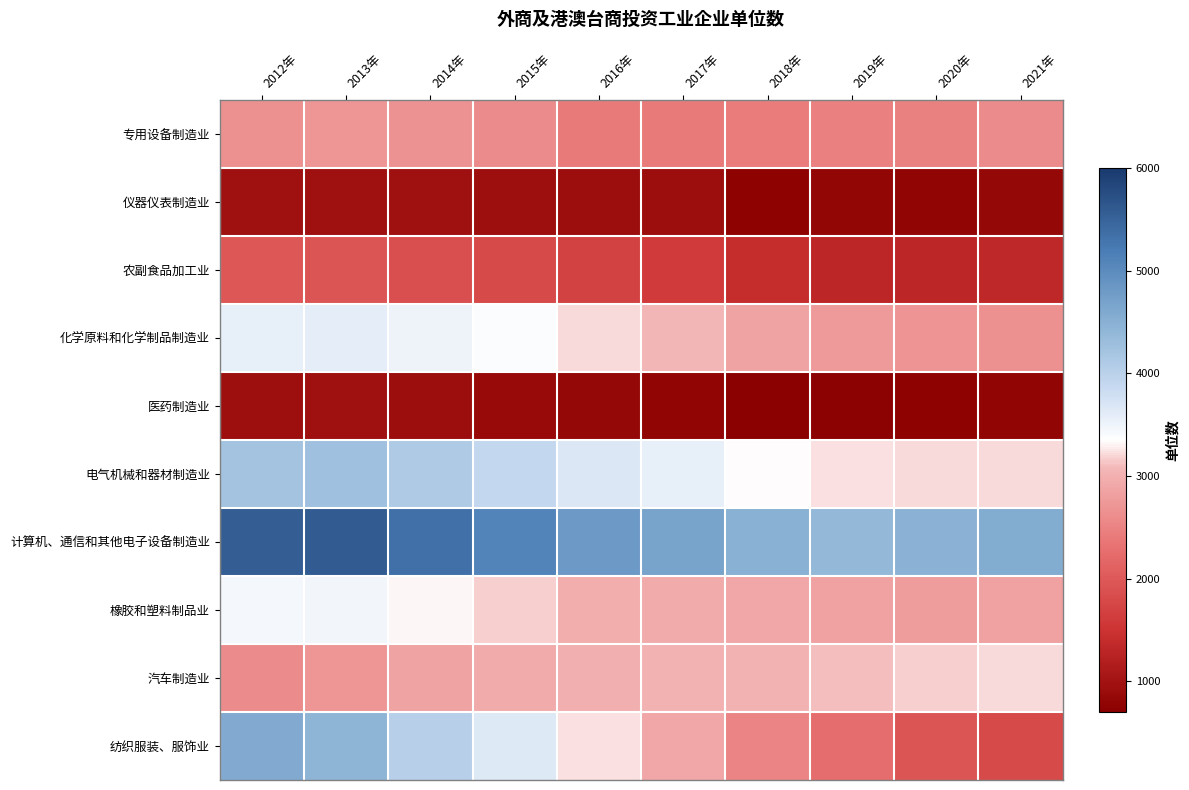

What is the total value across all series at 2018年?

24489